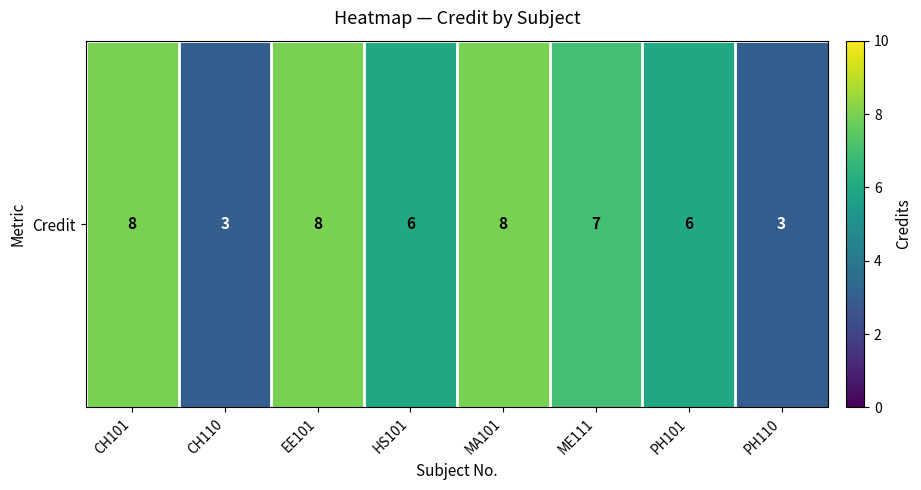

What is the smallest value displayed?

3